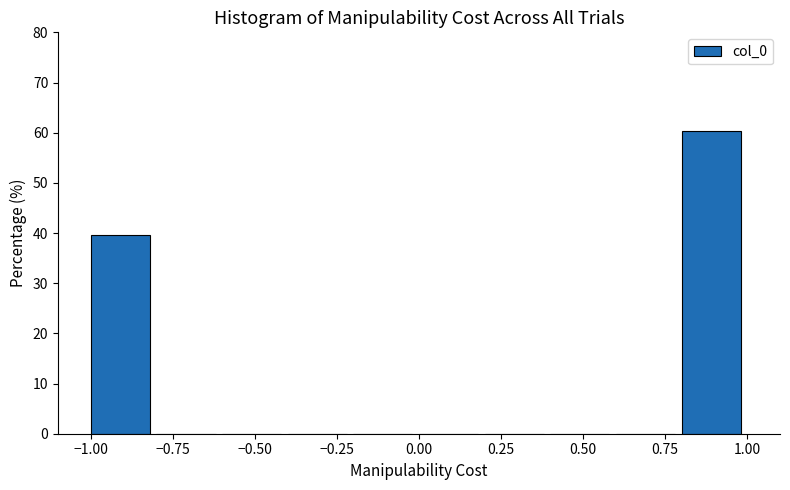

Over which range of the x-axis is the bar tallest?

0.8 to 1.0